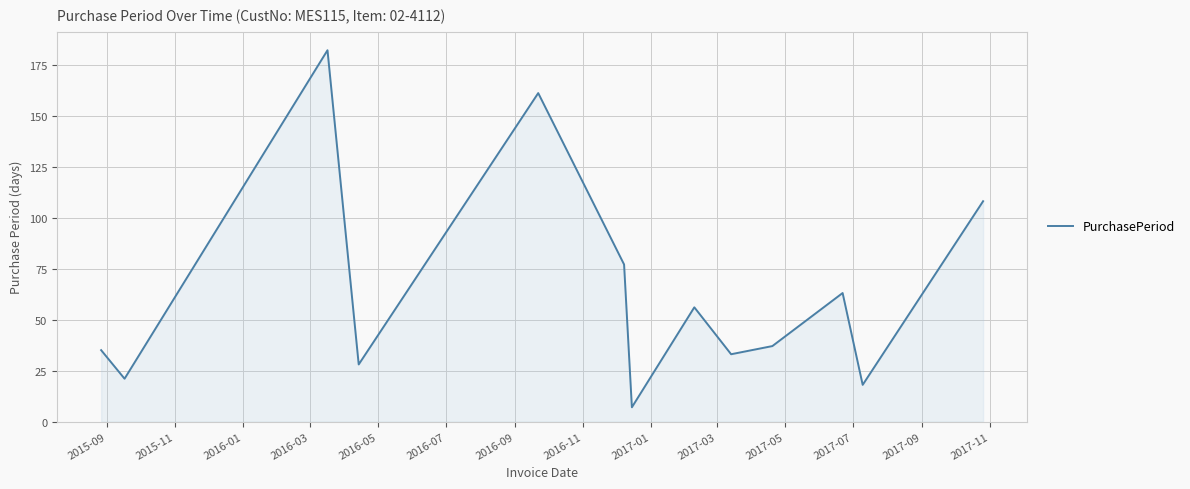

What is the difference between the maximum and minimum values?

175